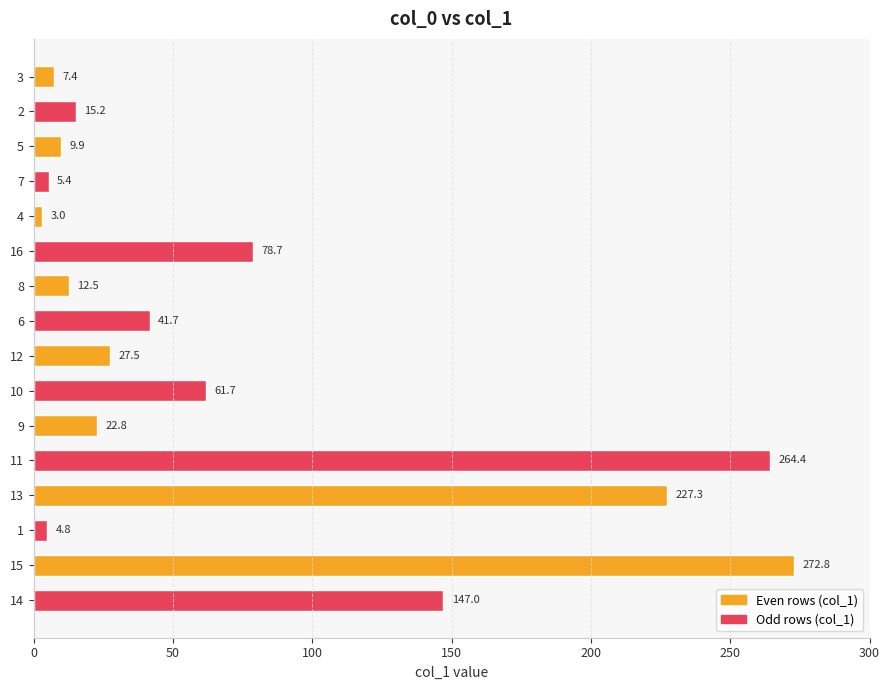

True or false: the data shows 136.6 at 13.

False